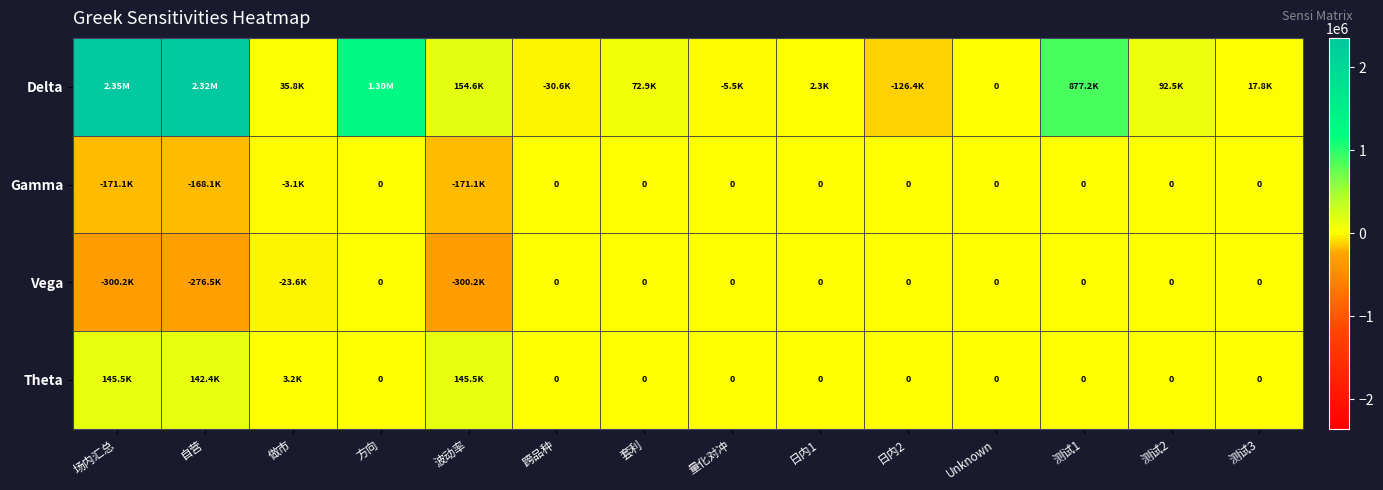

At which label is Gamma closest to -85566?

做市